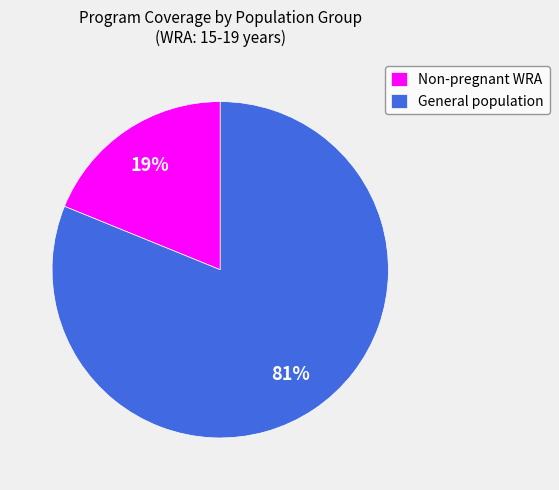

What is the largest slice in the pie chart?

General population